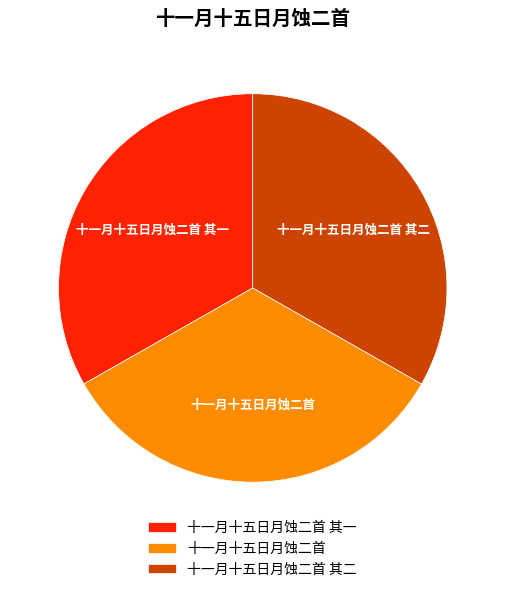

Is it true that 十一月十五日月蚀二首 is 34% of the pie?

True